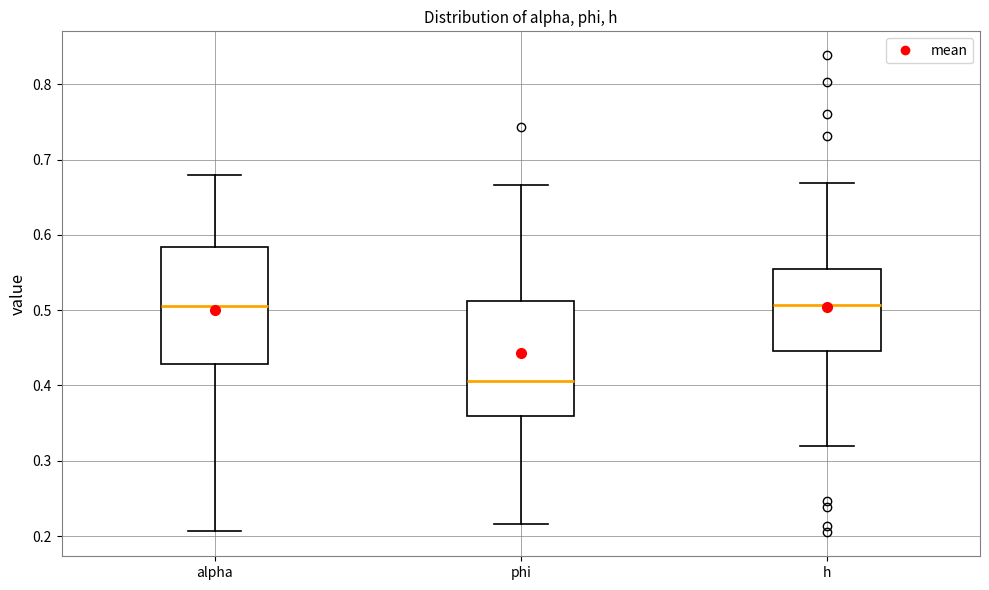

Where does the lower whisker of the box for phi end on the y-axis? The values are not printed on the chart, so give them approximately, as read against the axis.

0.22